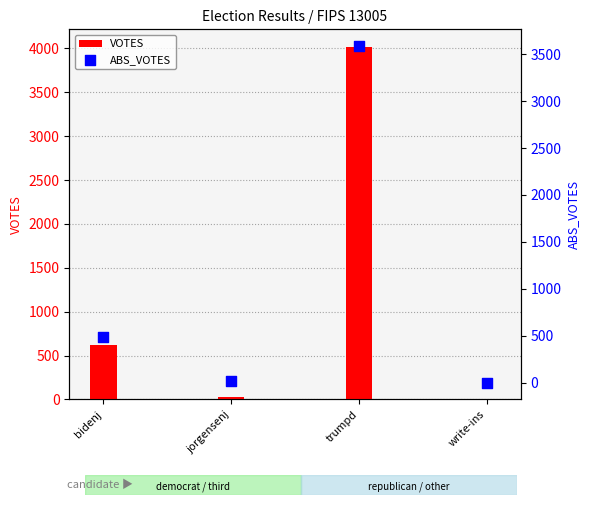

What are all the series names shown in the legend?

VOTES, ABS_VOTES